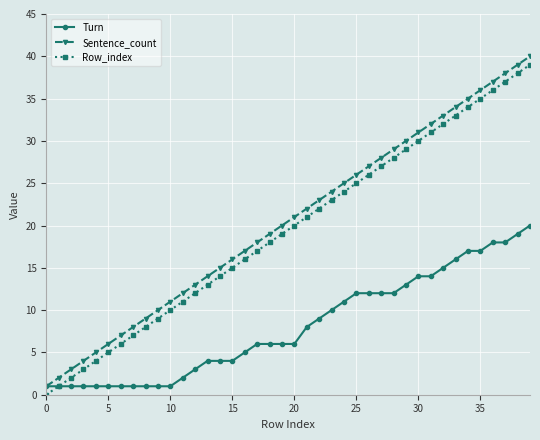

True or false: Sentence_count has more than 0 points higher than both neighbors.

False